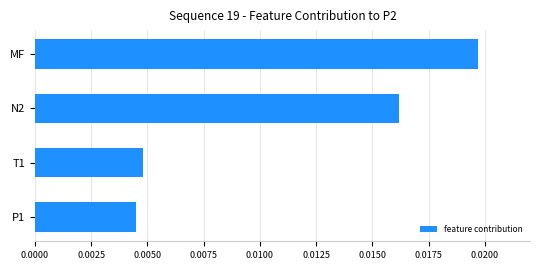

Between P1 and N2, which is larger?

N2